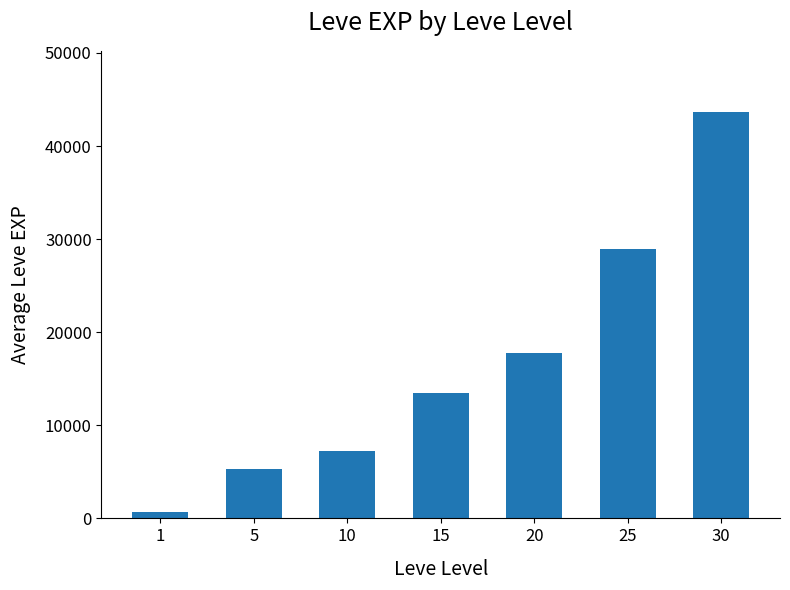

Reading left to right, extract all data points from this chart.

705.0	5278.3	7271.7	13510.0	17820.0	28986.0	43680.0